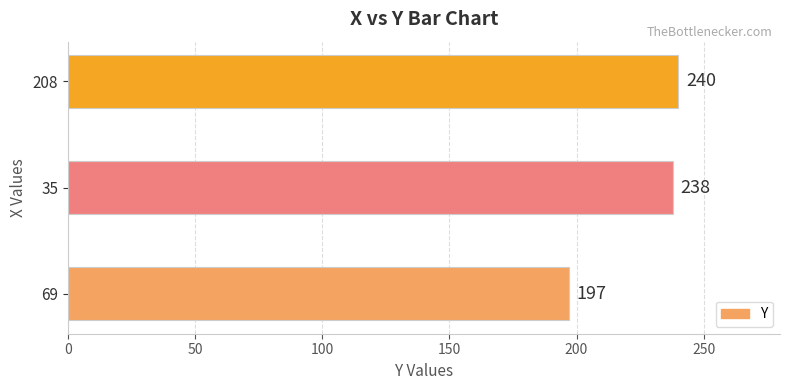

Rank the categories by value from lowest to highest.

69, 35, 208